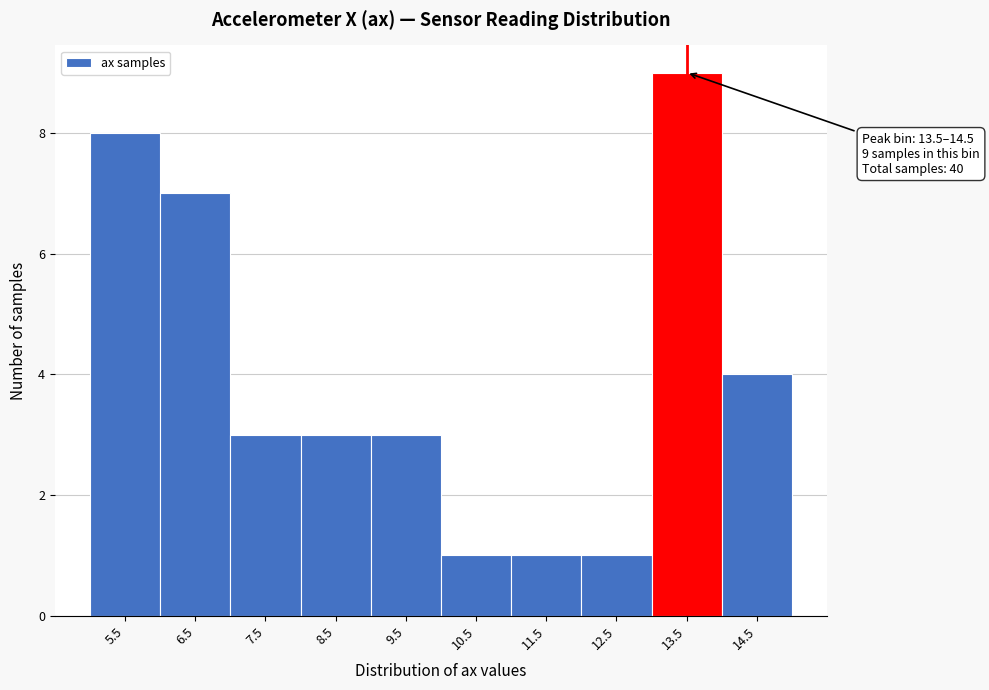

Reading left to right, what are all the values shown in this chart?

5.5=8	6.5=7	7.5=3	8.5=3	9.5=3	10.5=1	11.5=1	12.5=1	13.5=9	14.5=4